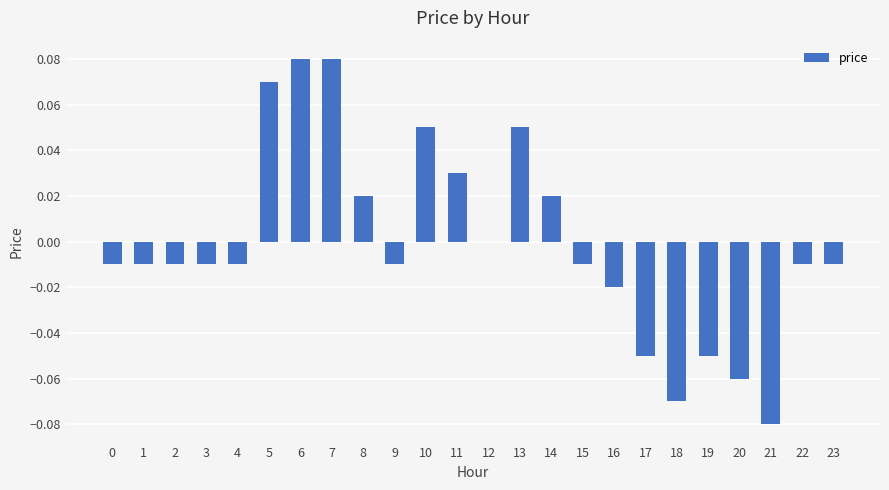

True or false: the data shows -0.0 at 15.

True